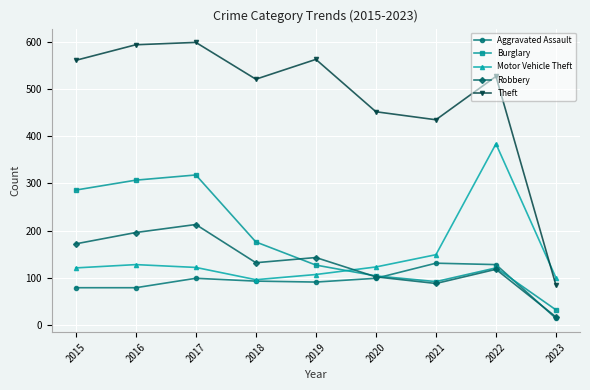

How many distinct data groups are displayed?

5